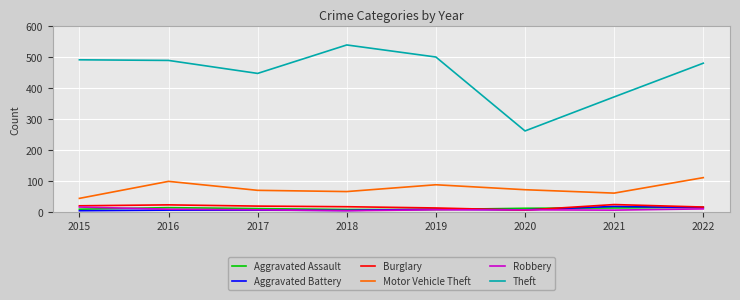

What is the maximum value shown in the chart?

539